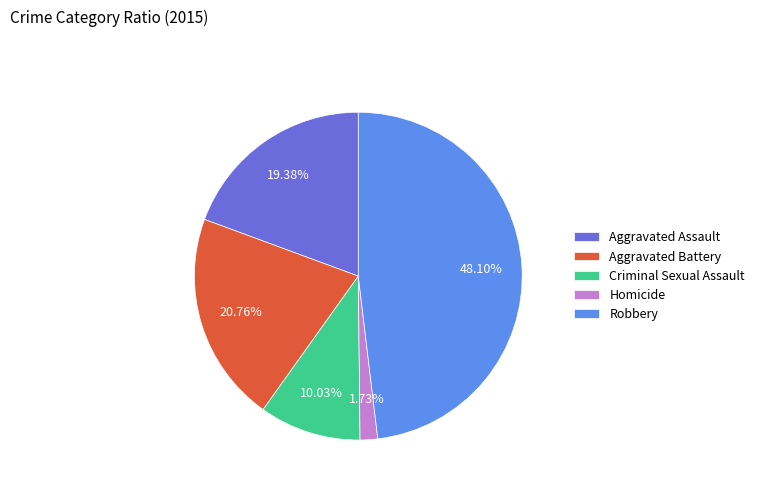

Does Aggravated Assault account for over 50% of the chart?

No